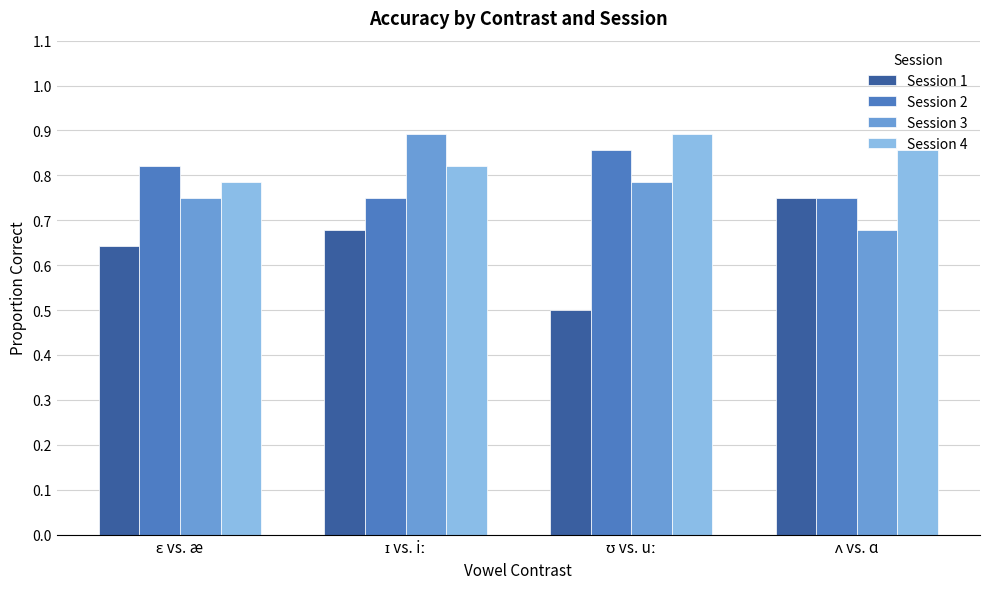

Count the Session 3 values in the range 0 to 1.

4